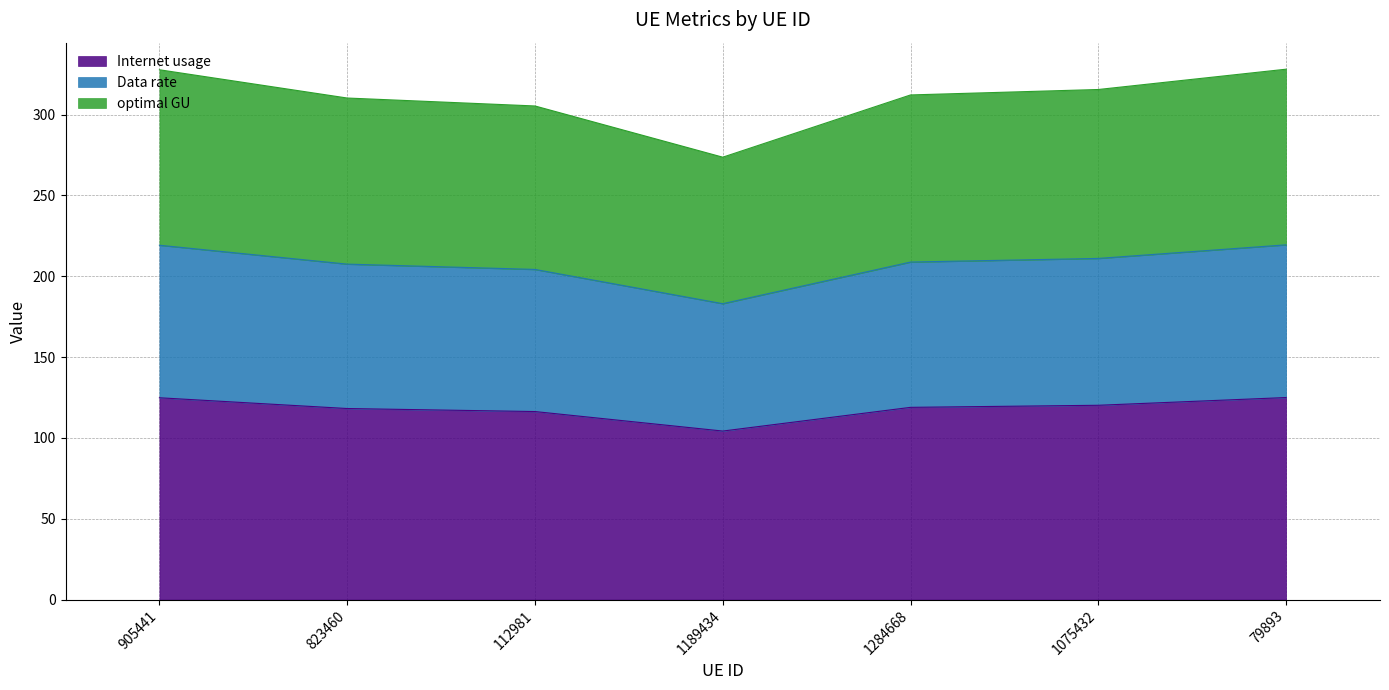

What is the approximate value of Internet usage at 112981?

116.3